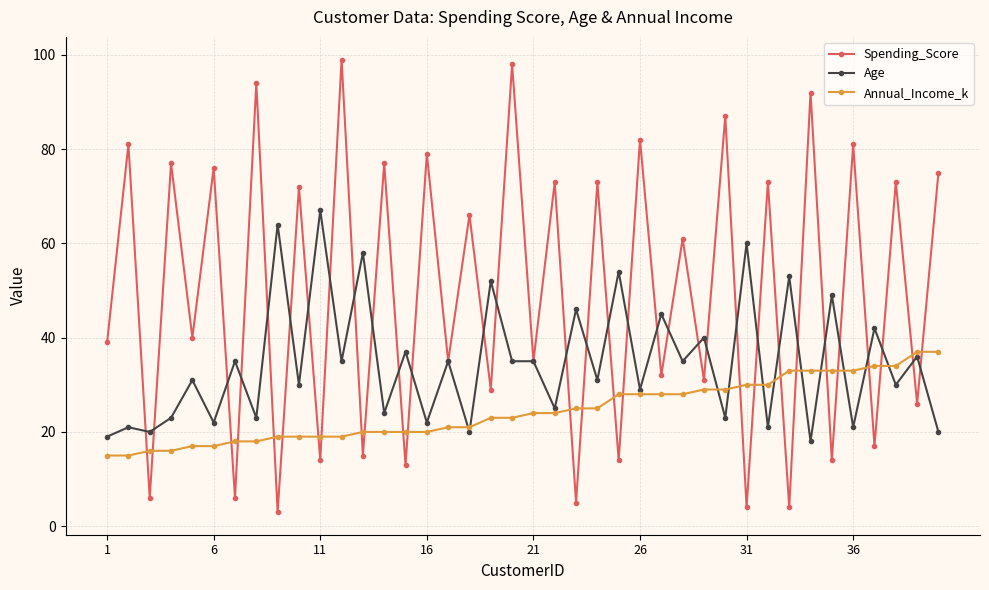

What are all the series names shown in the legend?

Spending_Score, Age, Annual_Income_k